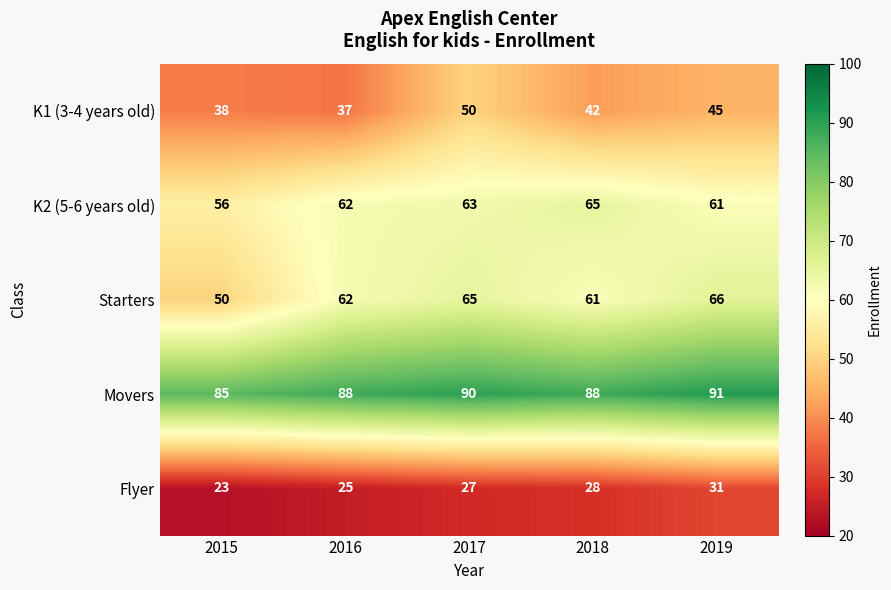

Reading left to right, extract all data points from this chart.

K1 (3-4 years old): 38	37	50	42	45
K2 (5-6 years old): 56	62	63	65	61
Starters: 50	62	65	61	66
Movers: 85	88	90	88	91
Flyer: 23	25	27	28	31